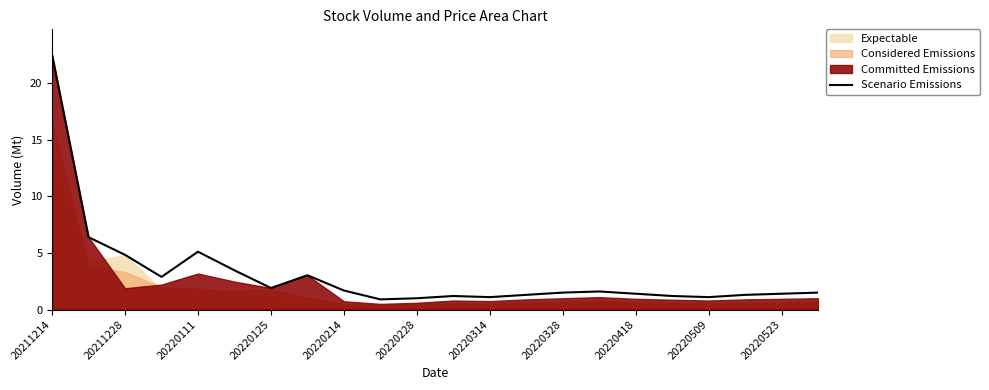

How many values exceed 1?

20